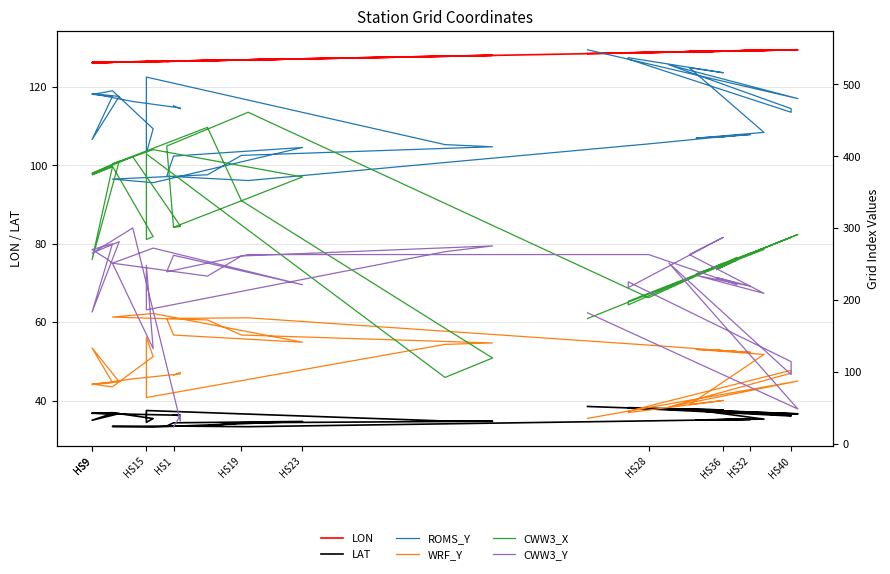

Reading left to right, list all the values displayed in this chart.

LON: 126.5	126.5	126.5	126.3	126.1	126.3	126.1	126.2	126.1	126.2	126.2	126.4	126.4	126.4	127.7	128.0	126.8	126.7	126.2	126.4	127.1	126.5	126.5	126.8	128.7	129.2	129.1	129.0	129.2	129.0	129.2	128.9	129.1	128.6	128.6	129.4	129.4	128.8	129.4	128.4
LAT: 36.3	36.2	36.2	36.5	36.8	36.7	35.0	36.7	36.8	36.8	36.9	35.4	34.4	37.4	34.8	34.7	34.3	33.5	33.4	33.2	34.7	34.3	33.5	33.3	34.8	35.2	35.1	35.1	35.2	35.0	35.3	37.8	37.6	38.2	38.1	36.1	36.2	37.9	36.6	38.5
ROMS_Y: 470.0	466.0	467.0	476.0	487.0	483.0	423.0	483.0	486.0	489.0	491.0	438.0	404.0	510.0	416.0	413.0	401.0	374.0	368.0	363.0	412.0	400.0	372.0	366.0	417.0	429.0	429.0	426.0	430.0	425.0	433.0	523.0	516.0	537.0	535.0	461.0	466.0	527.0	480.0	548.0
WRF_Y: 95.0	99.0	97.0	90.0	82.0	86.0	133.0	85.0	83.0	80.0	79.0	121.0	148.0	64.0	138.0	140.0	151.0	172.0	176.0	181.0	141.0	151.0	174.0	175.0	137.0	128.0	128.0	130.0	127.0	131.0	124.0	54.0	60.0	43.0	45.0	102.0	98.0	51.0	87.0	35.0
CWW3_X: 301.0	302.0	303.0	399.0	376.0	393.0	256.0	385.0	374.0	382.0	386.0	288.0	284.0	403.0	92.0	119.0	338.0	440.0	389.0	409.0	371.0	301.0	414.0	461.0	203.0	259.0	255.0	242.0	265.0	236.0	270.0	230.0	251.0	193.0	198.0	287.0	287.0	219.0	291.0	174.0
CWW3_Y: 23.0	39.0	31.0	300.0	265.0	281.0	183.0	278.0	270.0	258.0	251.0	132.0	248.0	186.0	267.0	275.0	261.0	233.0	251.0	272.0	221.0	262.0	239.0	263.0	263.0	221.0	223.0	231.0	219.0	234.0	209.0	263.0	287.0	217.0	225.0	114.0	96.0	251.0	48.0	182.0